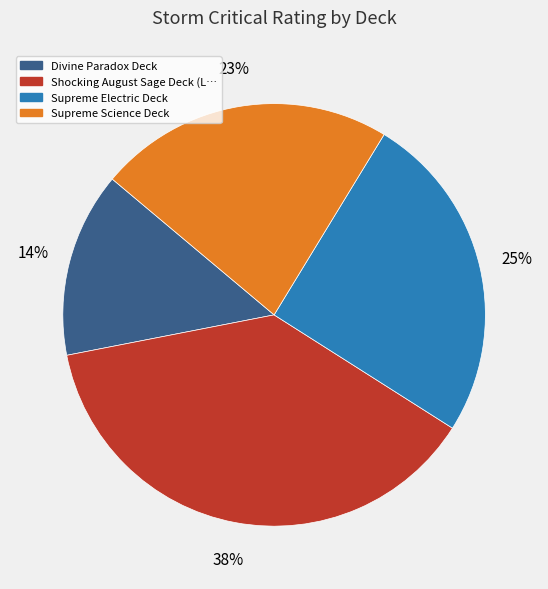

To the nearest percent, what is the average slice percentage?

25%